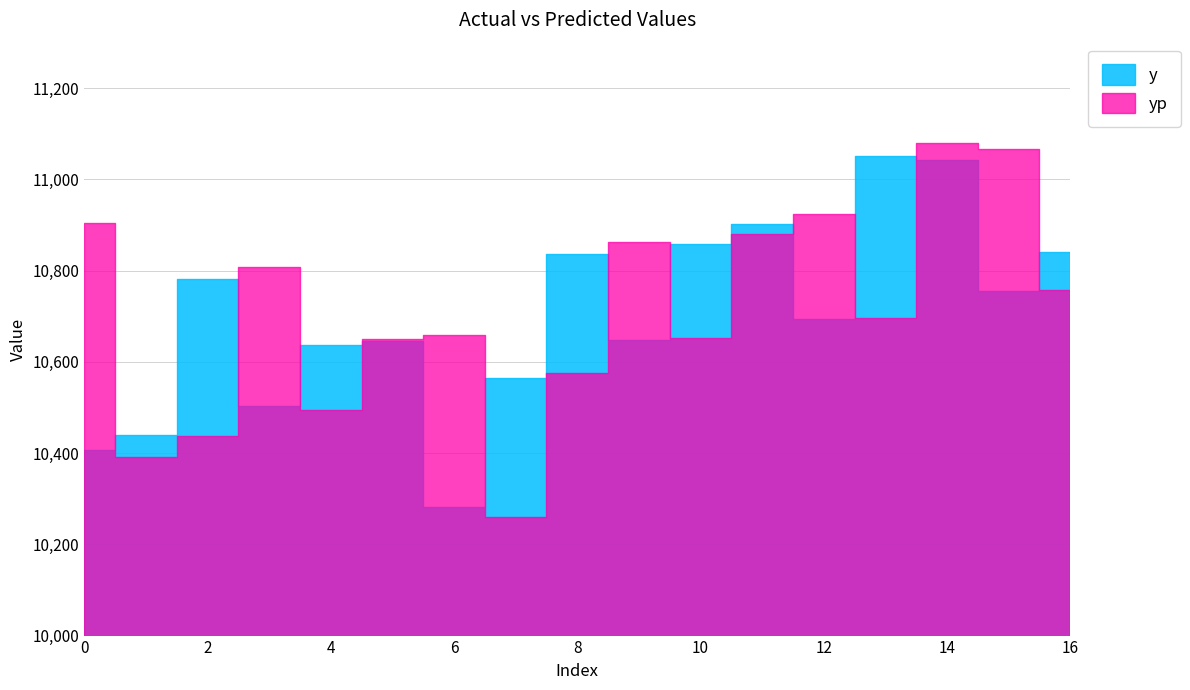

How many interior local peaks does the yp series have?

5